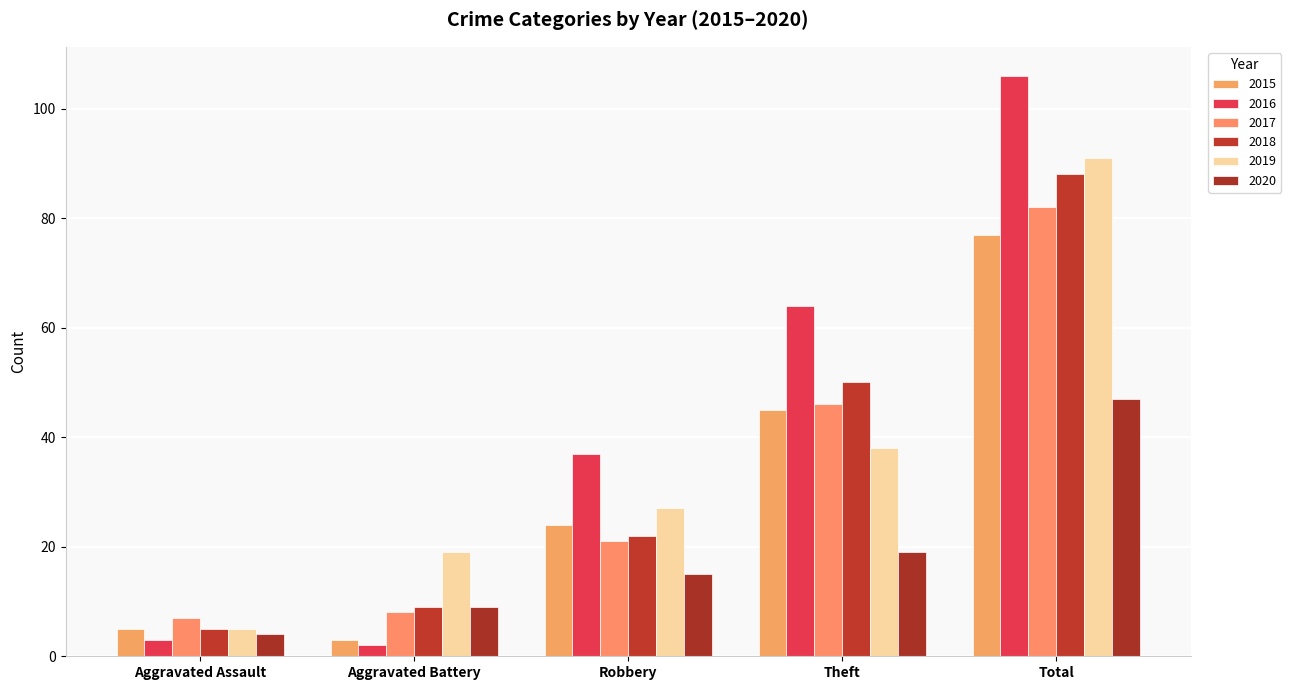

Reading right to left, extract all data points from this chart.

2015: Total=77	Theft=45	Robbery=24	Aggravated Battery=3	Aggravated Assault=5
2016: Total=106	Theft=64	Robbery=37	Aggravated Battery=2	Aggravated Assault=3
2017: Total=82	Theft=46	Robbery=21	Aggravated Battery=8	Aggravated Assault=7
2018: Total=88	Theft=50	Robbery=22	Aggravated Battery=9	Aggravated Assault=5
2019: Total=91	Theft=38	Robbery=27	Aggravated Battery=19	Aggravated Assault=5
2020: Total=47	Theft=19	Robbery=15	Aggravated Battery=9	Aggravated Assault=4